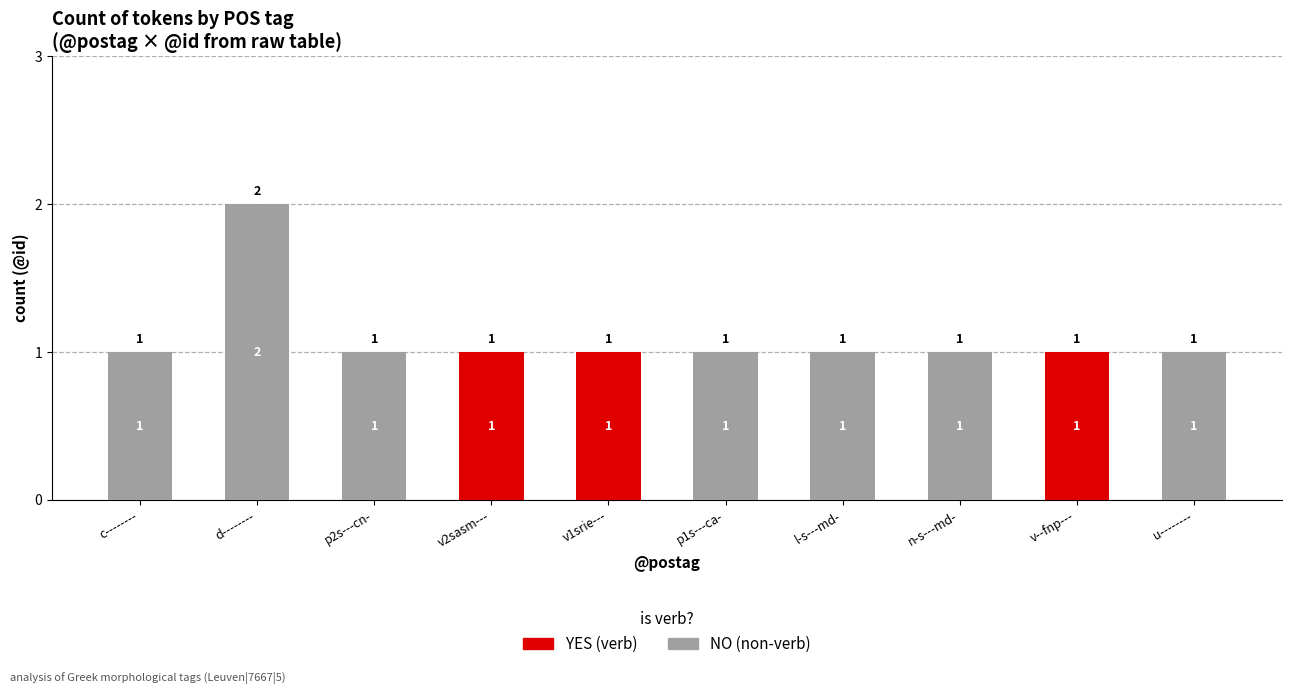

At which category is the sum across all series the highest?

d--------